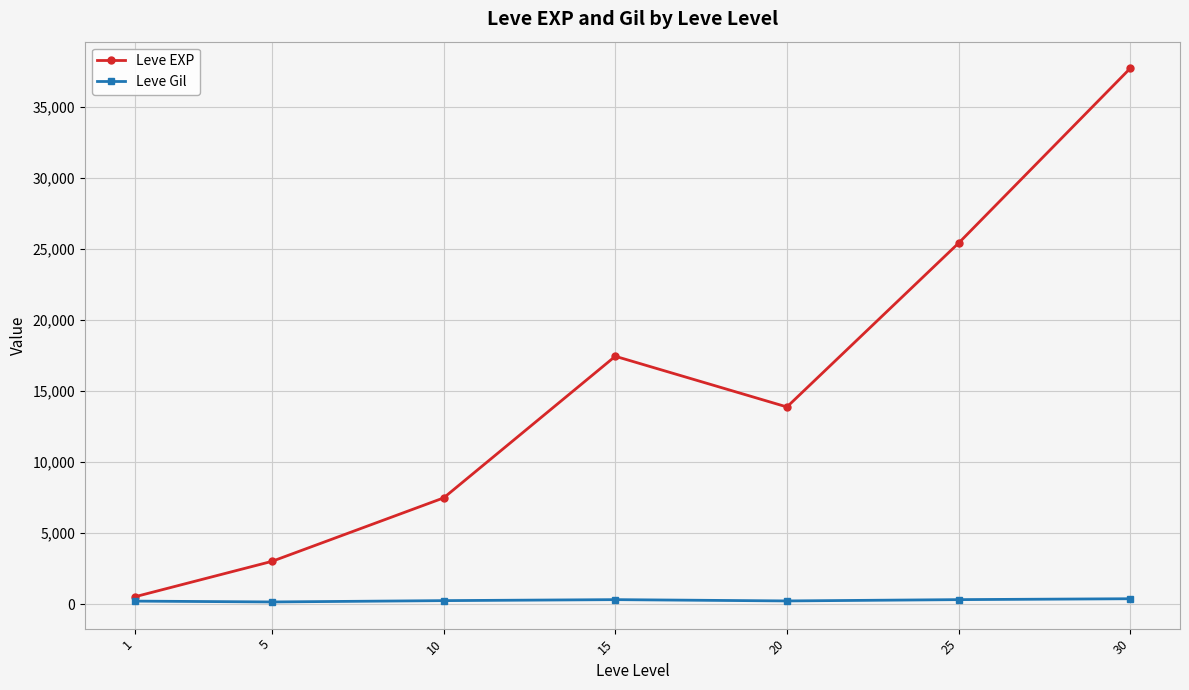

How many distinct data groups are displayed?

2